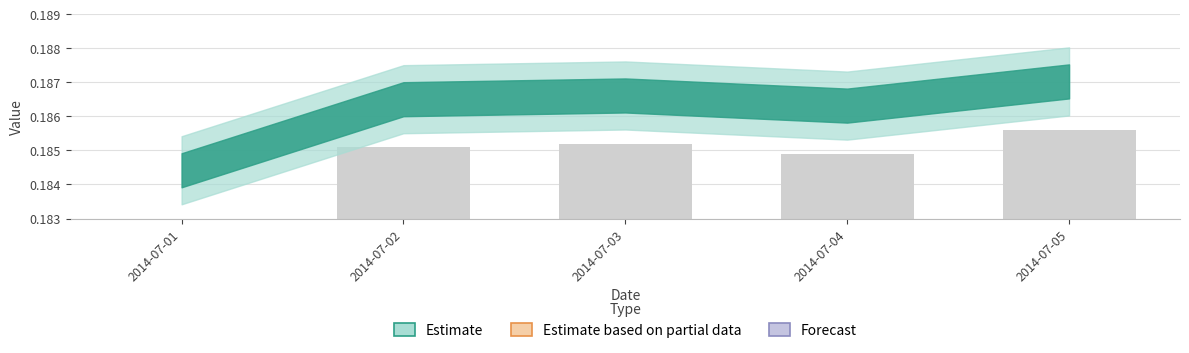

Which label corresponds to the smallest value in the chart?

2014-07-01